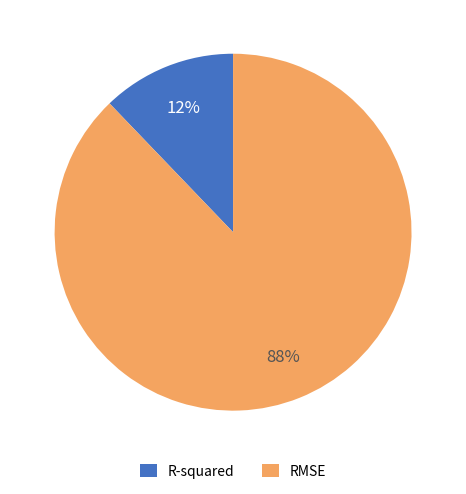

Is there any slice that represents more than half of the pie?

Yes